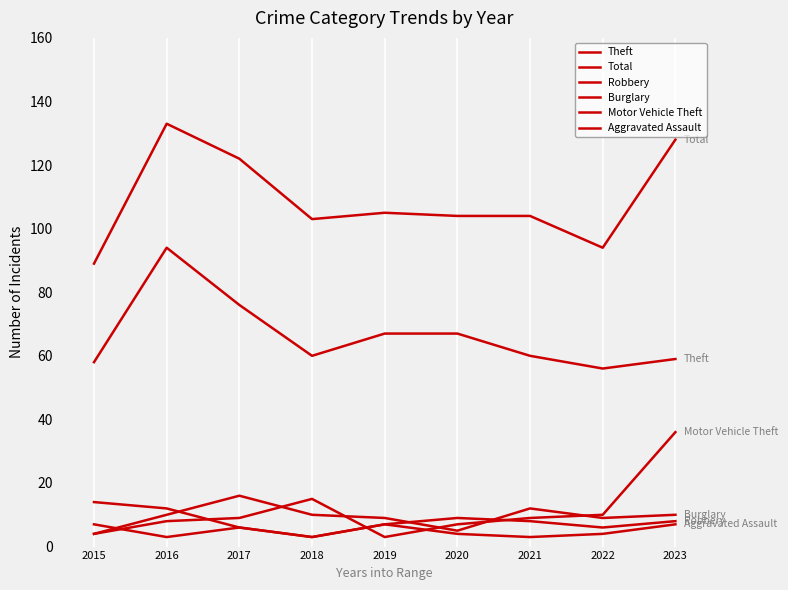

Reading left to right, transcribe all the data shown in this chart.

Theft: 2015=58	2016=94	2017=76	2018=60	2019=67	2020=67	2021=60	2022=56	2023=59
Total: 2015=89	2016=133	2017=122	2018=103	2019=105	2020=104	2021=104	2022=94	2023=128
Robbery: 2015=14	2016=12	2017=6	2018=3	2019=7	2020=9	2021=8	2022=6	2023=8
Burglary: 2015=4	2016=10	2017=16	2018=10	2019=9	2020=5	2021=12	2022=9	2023=10
Motor Vehicle Theft: 2015=4	2016=8	2017=9	2018=15	2019=3	2020=7	2021=9	2022=10	2023=36
Aggravated Assault: 2015=7	2016=3	2017=6	2018=3	2019=7	2020=4	2021=3	2022=4	2023=7